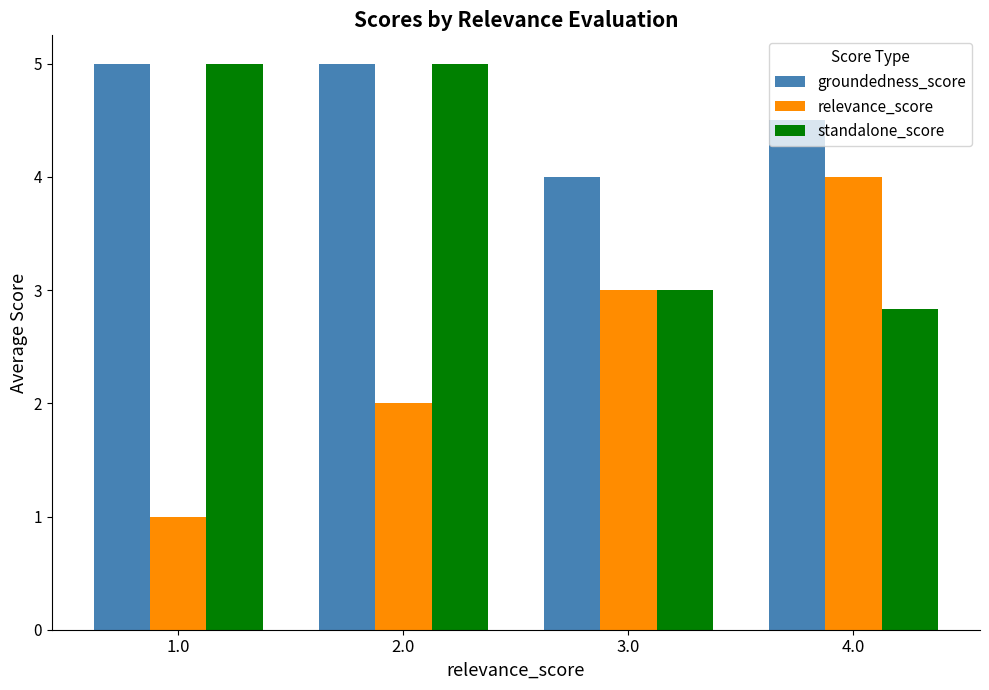

Is the value of relevance_score at 4.0 greater than the value of standalone_score at 2.0?

No